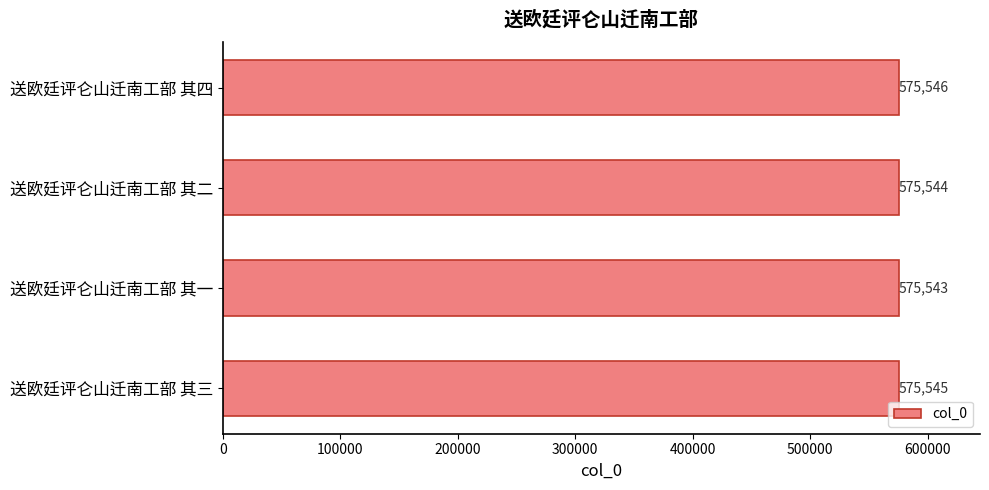

Between 送欧廷评仑山迁南工部 其三 and 送欧廷评仑山迁南工部 其二, which is larger?

送欧廷评仑山迁南工部 其三